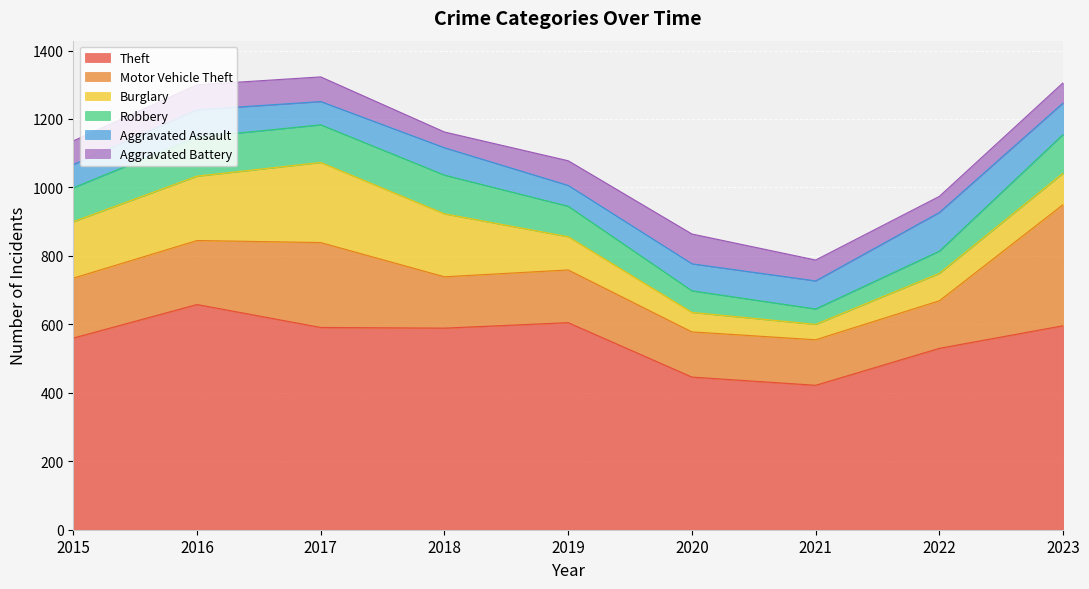

Where is Robbery nearest to the value 79?

2019